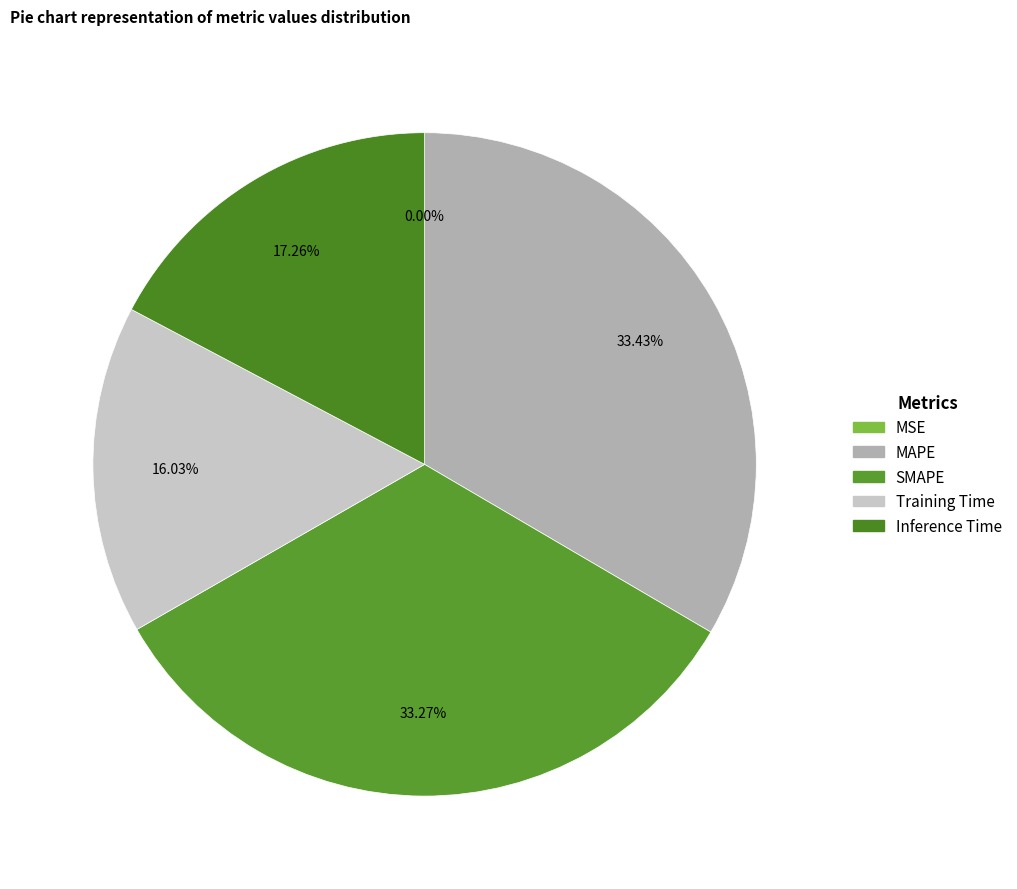

Between SMAPE and MSE, which is larger?

SMAPE